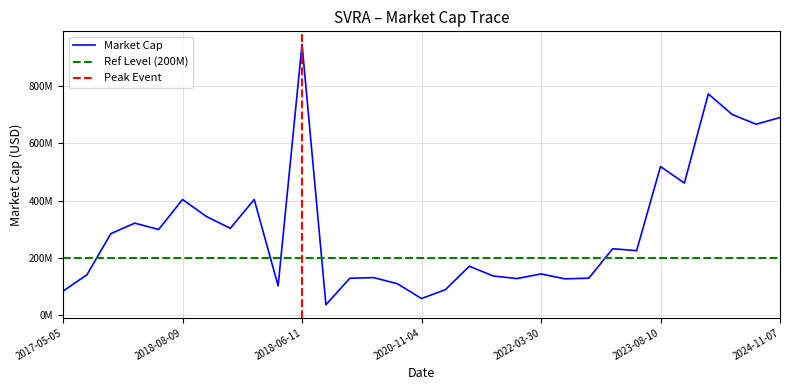

Rank the categories by value from lowest to highest.

2019-11-07, 2020-11-04, 2017-05-05, 2021-03-08, 2019-08-08, 2020-08-06, 2022-05-11, 2021-11-12, 2020-03-12, 2022-11-10, 2020-05-04, 2021-08-12, 2017-08-09, 2022-03-30, 2021-05-13, 2023-05-15, 2023-03-30, 2017-11-08, 2018-05-09, 2019-03-13, 2018-03-14, 2018-11-07, 2018-08-09, 2019-05-09, 2023-11-09, 2023-08-10, 2024-08-08, 2024-11-07, 2024-05-09, 2024-03-07, 2018-06-11